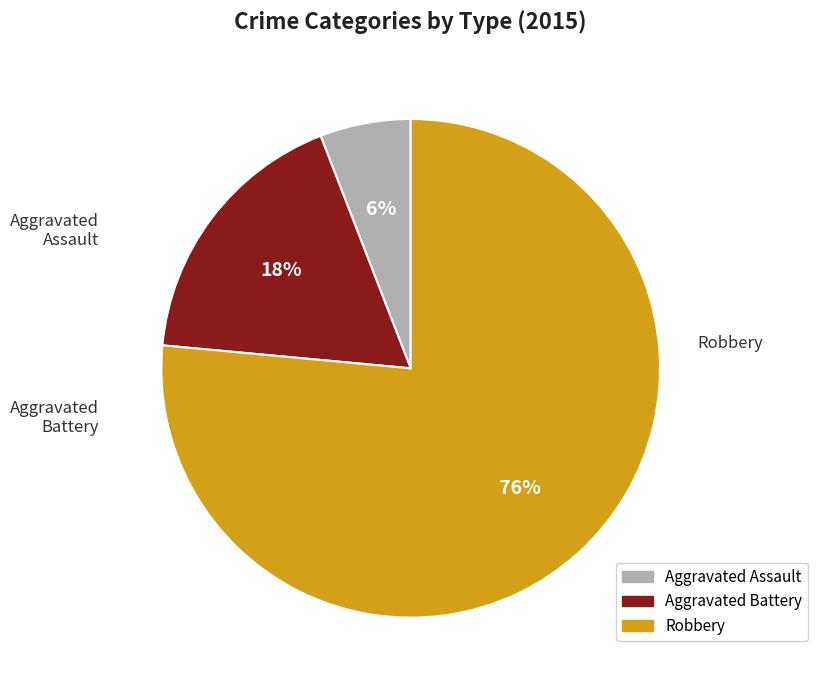

To the nearest percent, what is the combined percentage of Aggravated Assault and Aggravated Battery?

24%